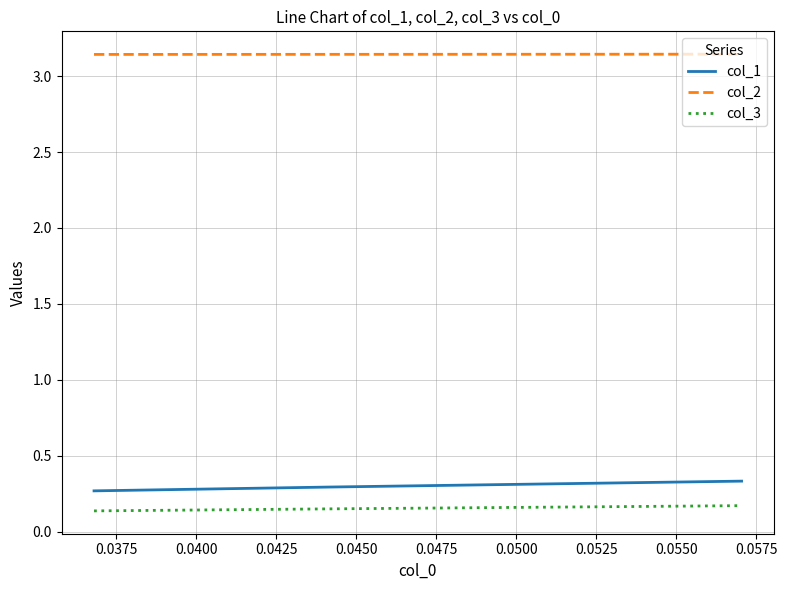

List the series in order of their peak value, highest first.

col_2, col_1, col_3